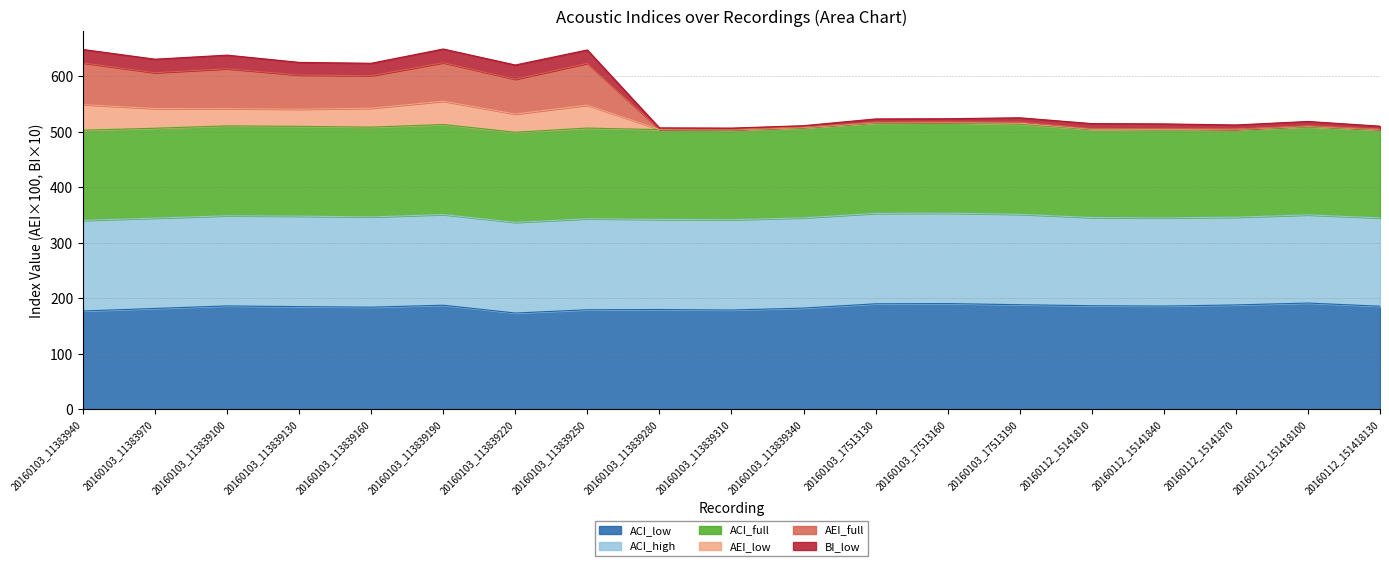

Rank the categories by AEI_low value from highest to lowest.

20160103_113839190, 20160103_11383940, 20160103_113839250, 20160103_113839100, 20160103_11383970, 20160103_113839130, 20160103_113839160, 20160103_113839220, 20160103_17513160, 20160103_17513190, 20160103_17513130, 20160112_151418100, 20160103_113839340, 20160112_15141840, 20160112_15141810, 20160103_113839280, 20160112_15141870, 20160112_151418130, 20160103_113839310